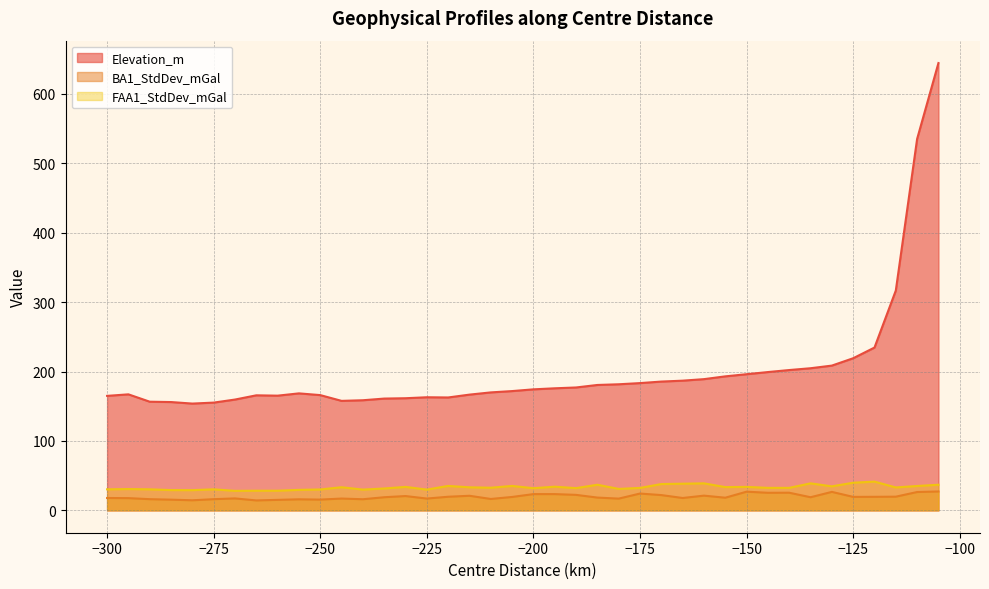

Which series has the largest total across all categories?

Elevation_m